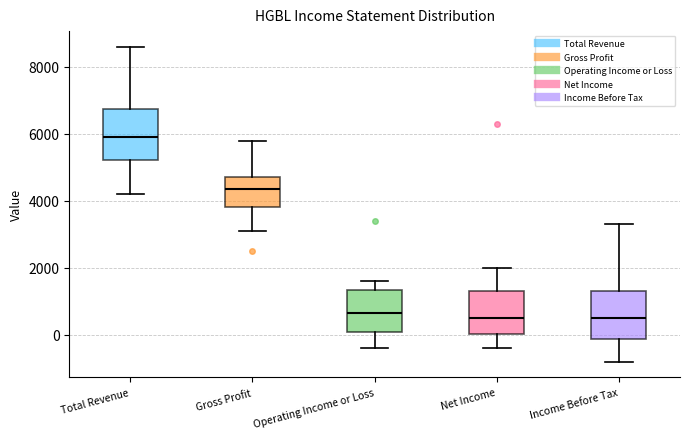

Reading left to right, read every box against the y-axis: the position of its median line, the range the box covers, and the ends of its whiskers. The values are not printed on the chart, so give them approximately, as read against the axis.

Total Revenue: median 6000, box 5200 to 6800, whiskers 4200 to 8600
Gross Profit: median 4400, box 3800 to 4800, whiskers 3200 to 5800
Operating Income or Loss: median 600, box 0 to 1400, whiskers -400 to 1600
Net Income: median 600, box 0 to 1400, whiskers -400 to 2000
Income Before Tax: median 600, box -200 to 1400, whiskers -800 to 3400